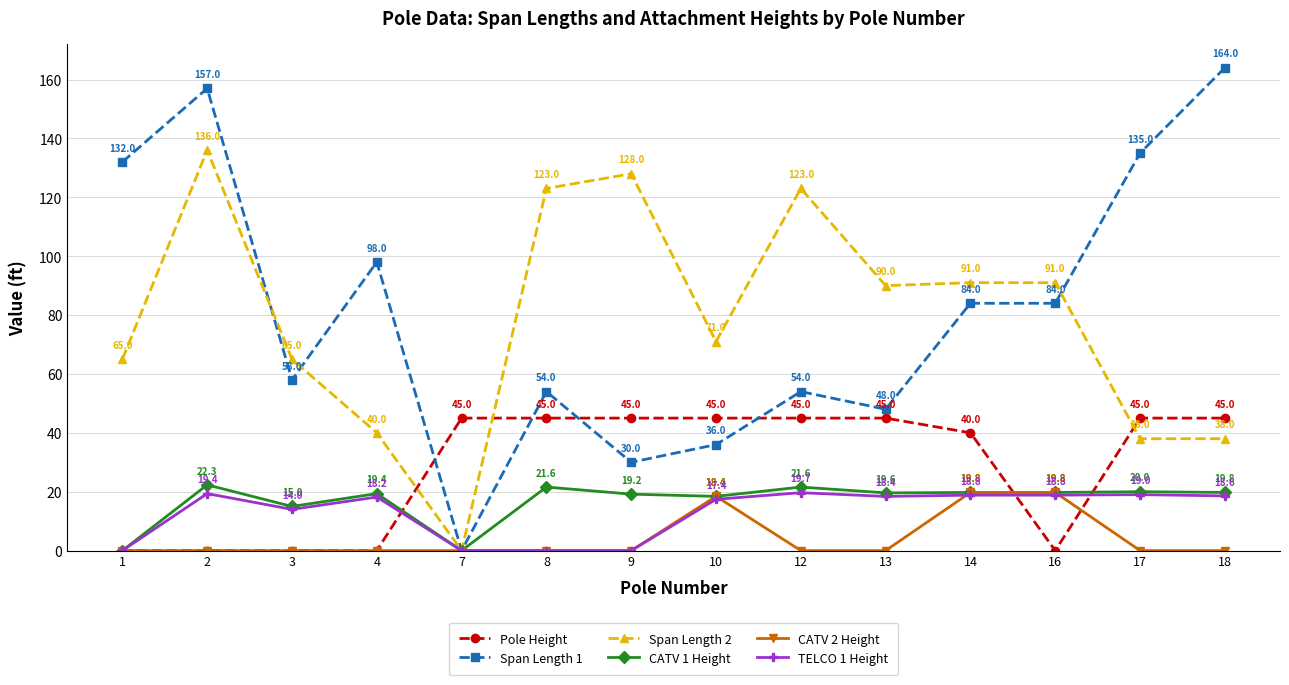

Read the CATV 1 Height value at 2.

22.3